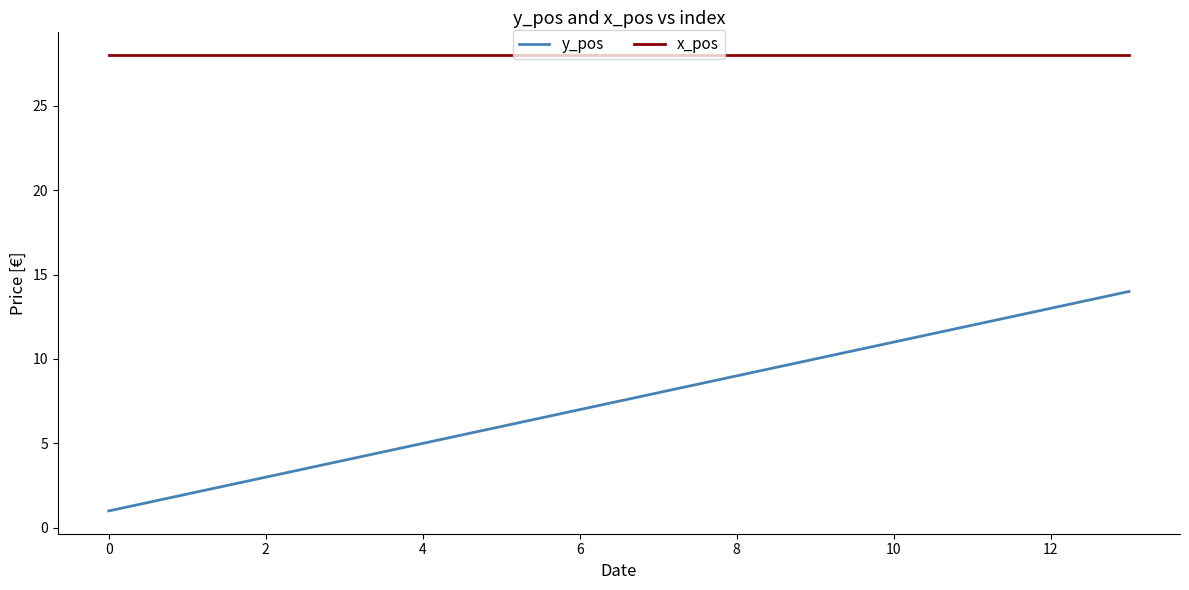

Rank the series by their maximum value, from highest to lowest.

x_pos, y_pos